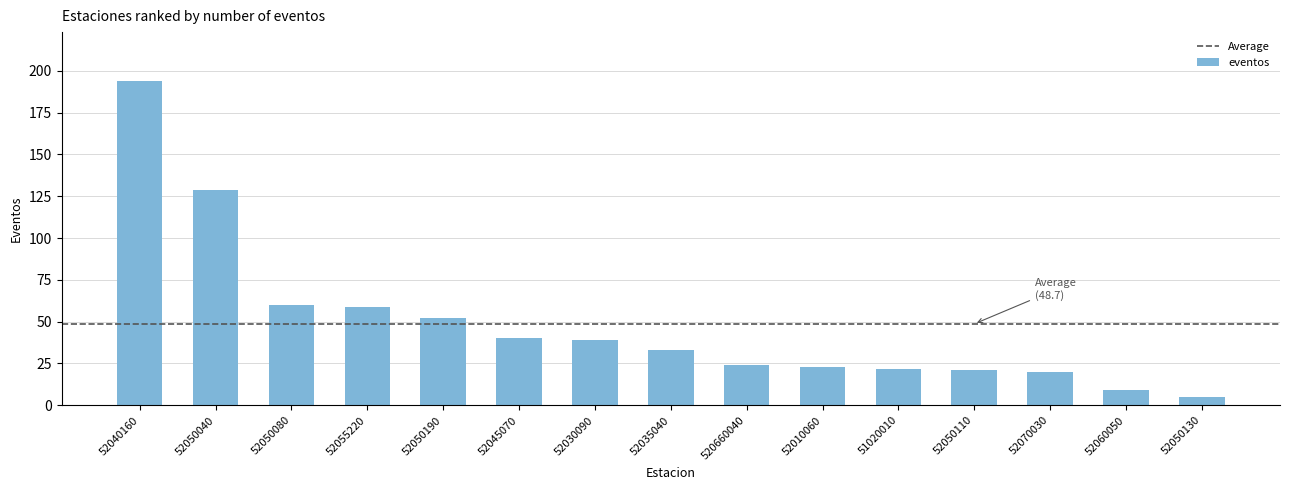

At which category does the chart reach its minimum across all series?

52050130